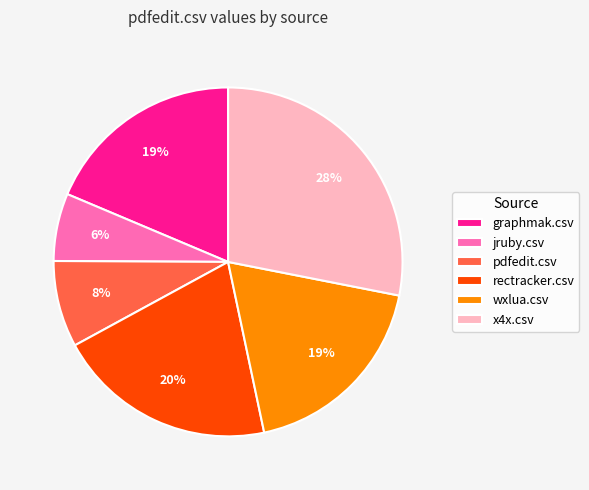

Which category has the biggest portion of the pie?

x4x.csv